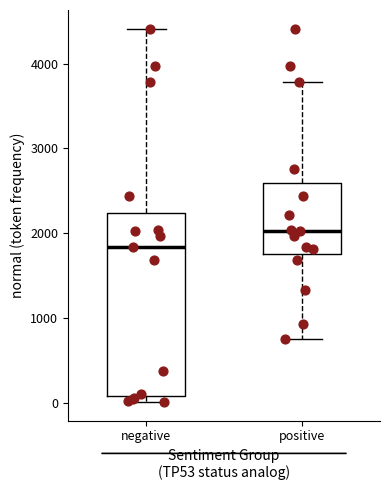

Where does the median line of the box for negative sit on the y-axis? The values are not printed on the chart, so give them approximately, as read against the axis.

1800